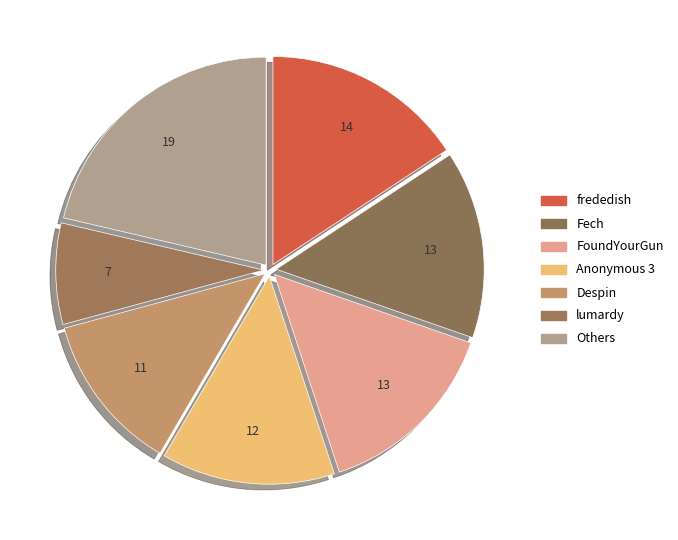

What percentage is the frededish slice, to the nearest percent?

16%